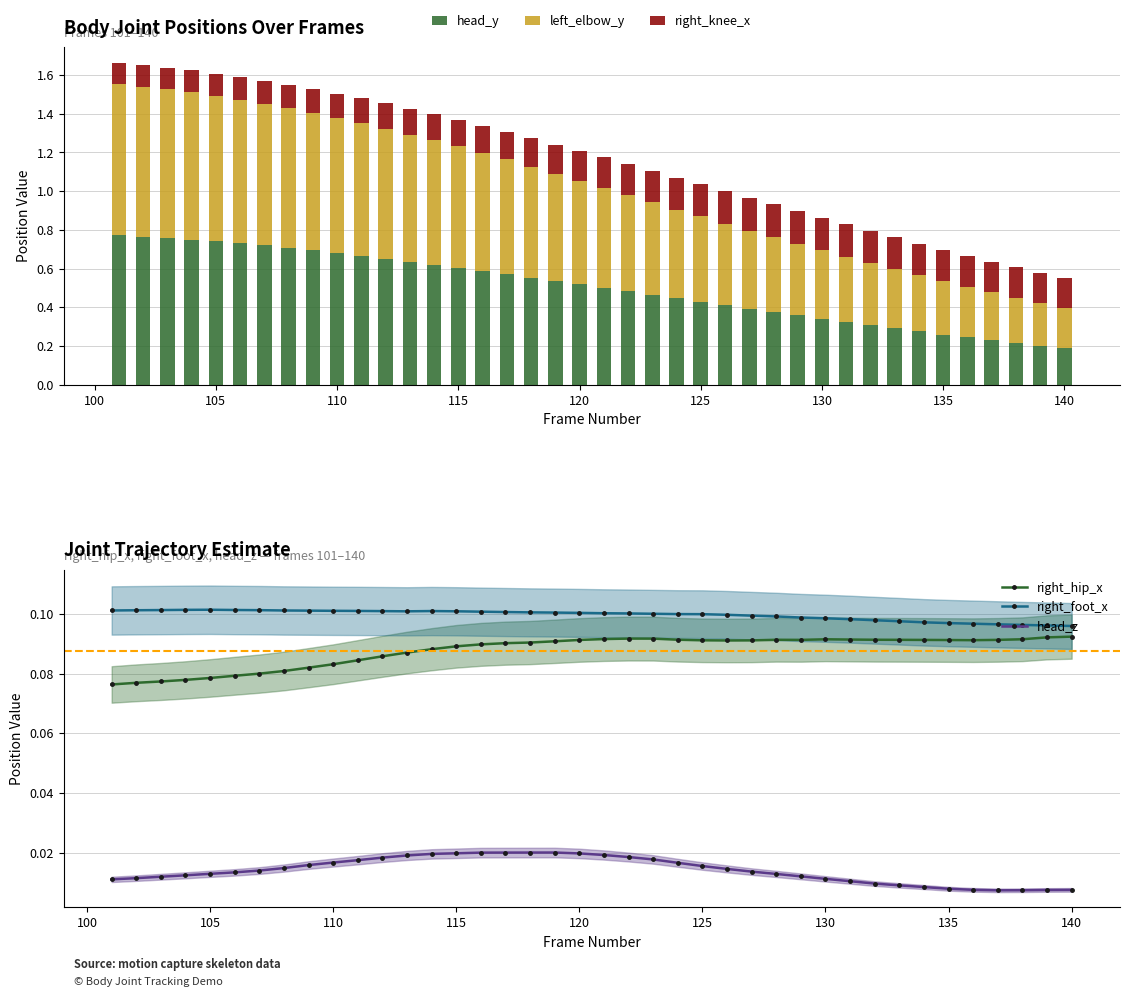

Is it true that head_y equals 0.1 at 130?

False